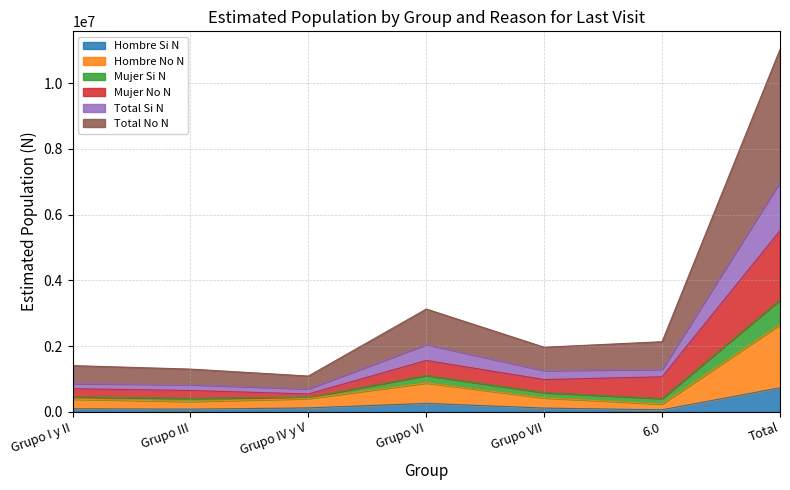

Is it true that Total No N equals 1300465 at Grupo III?

True